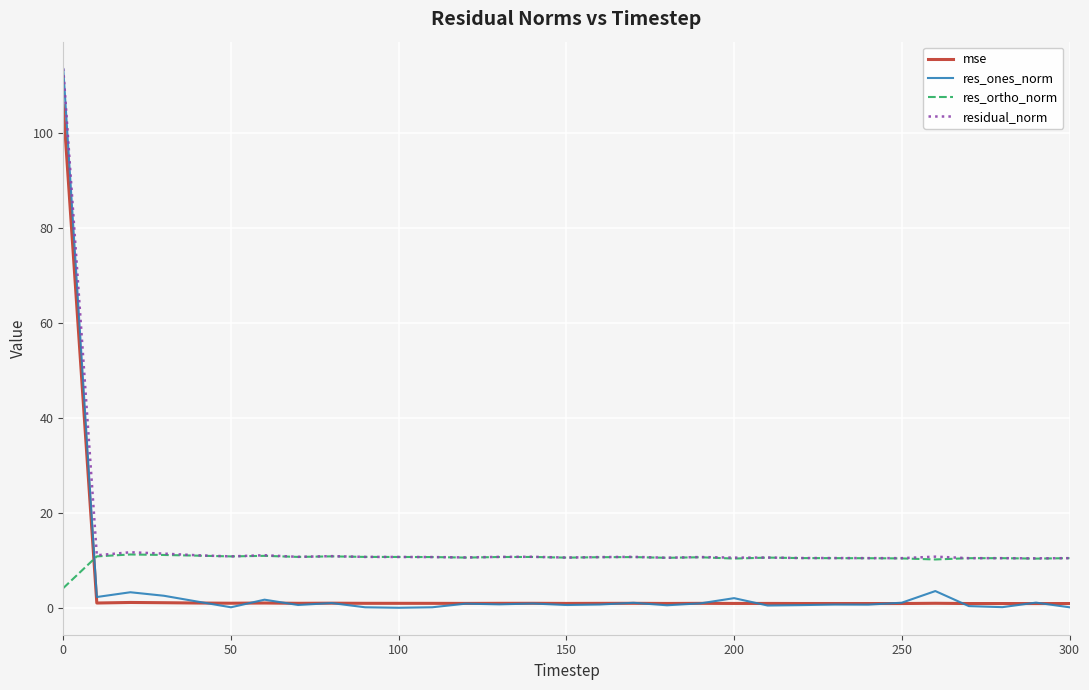

What is the maximum value shown in the chart?

113.6